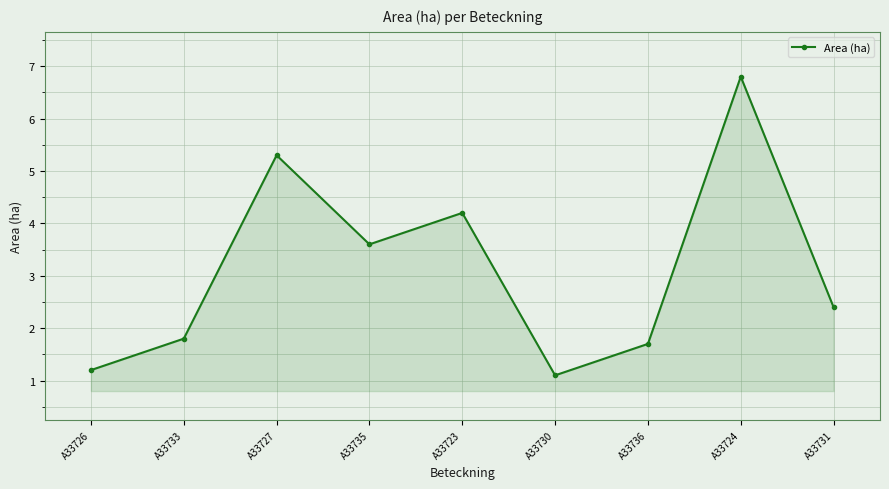

Is it true that the value at A33726 is 1.2?

True